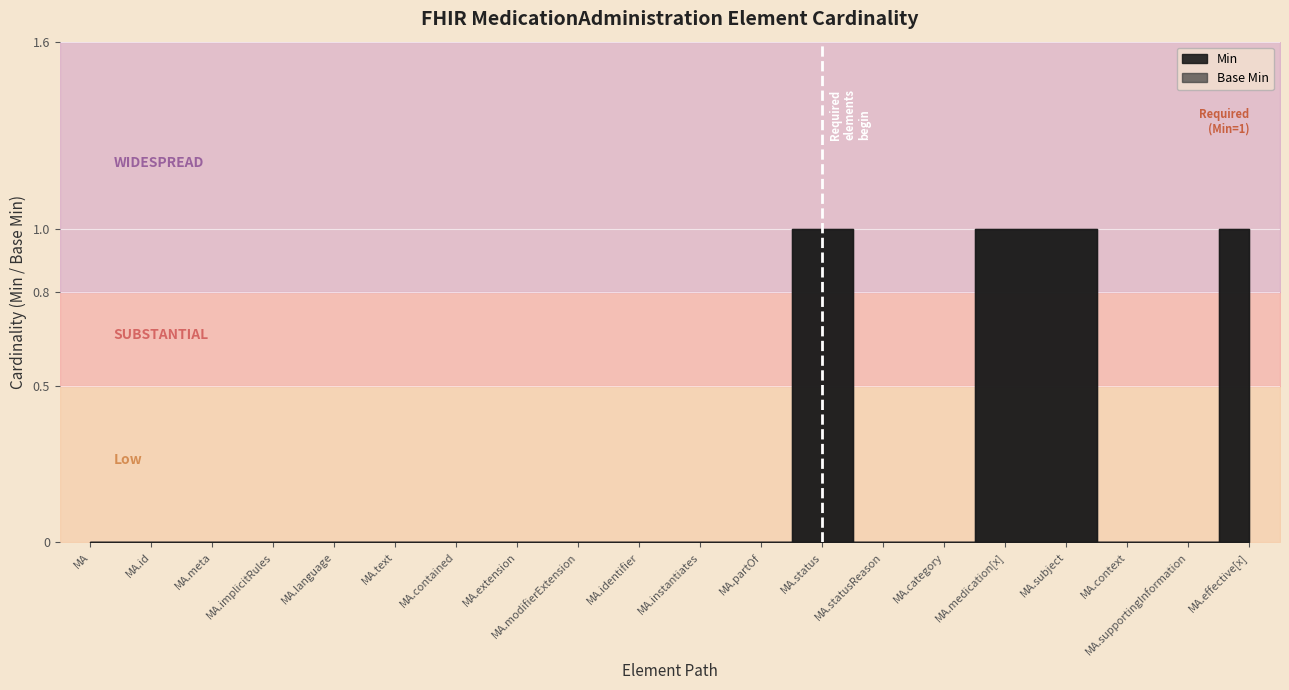

True or false: Min and Base_Min intersect in this chart.

False